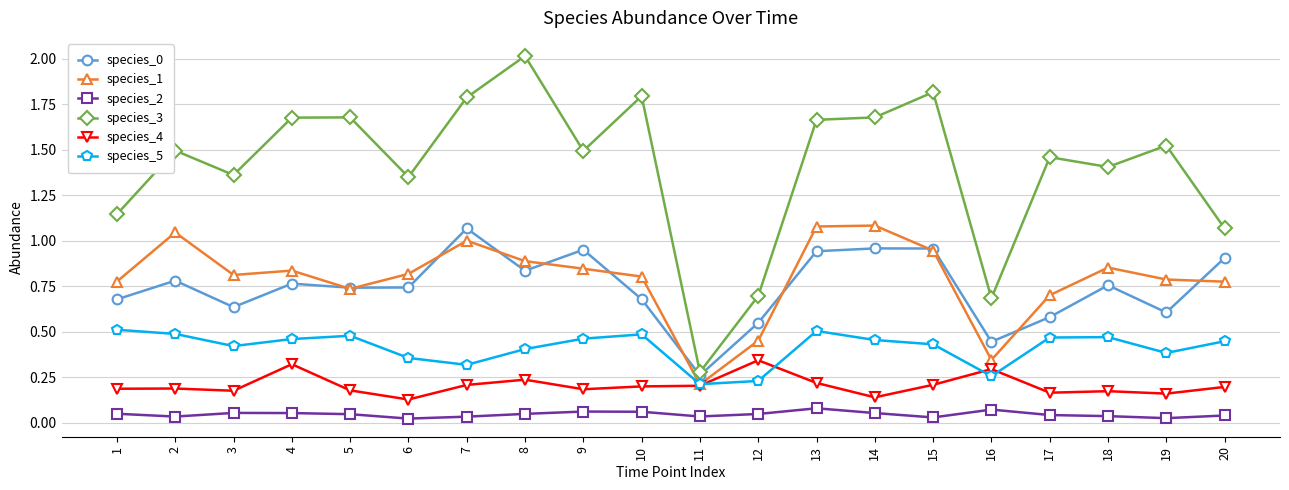

What is the maximum value shown in the chart?

2.0